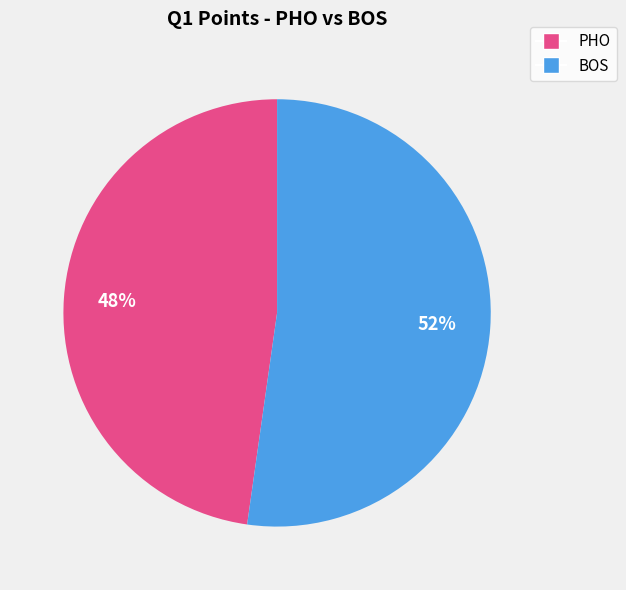

True or false: PHO accounts for 38% of the total.

False